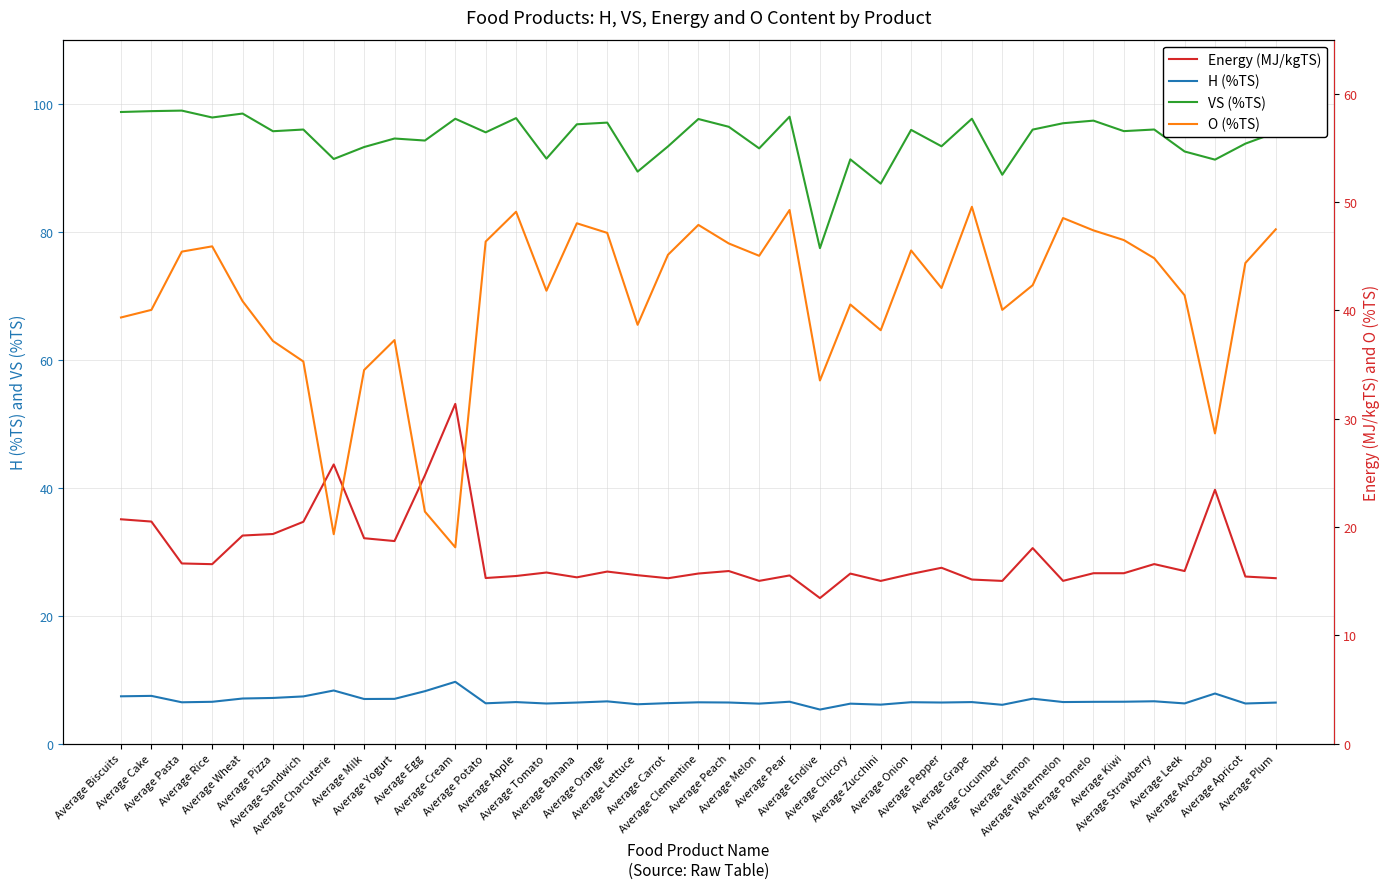

Reading right to left, what are all the values shown in this chart?

H (%TS): 6.4	6.3	7.8	6.3	6.6	6.5	6.5	6.5	7.0	6.0	6.5	6.4	6.5	6.1	6.2	5.3	6.5	6.2	6.4	6.4	6.3	6.1	6.6	6.4	6.3	6.5	6.3	9.6	8.2	7.0	7.0	8.3	7.4	7.1	7.0	6.5	6.4	7.4	7.4
VS (%TS): 95.5	93.8	91.2	92.5	96.0	95.7	97.3	96.9	95.9	88.9	97.6	93.3	95.9	87.5	91.3	77.4	98.0	93.0	96.4	97.6	93.3	89.4	97.0	96.8	91.4	97.7	95.5	97.6	94.2	94.6	93.2	91.4	96.0	95.7	98.5	97.8	98.9	98.8	98.7
Energy (MJ/kgTS): 15.3	15.4	23.4	15.9	16.6	15.7	15.7	15.0	18.0	15.0	15.1	16.2	15.7	15.0	15.7	13.4	15.5	15.0	15.9	15.7	15.3	15.5	15.9	15.3	15.8	15.5	15.3	31.4	24.8	18.7	19.0	25.8	20.5	19.3	19.2	16.6	16.6	20.5	20.7
O (%TS): 47.5	44.4	28.6	41.4	44.8	46.5	47.4	48.5	42.3	40.0	49.6	42.1	45.5	38.2	40.5	33.5	49.3	45.0	46.2	47.9	45.1	38.7	47.2	48.0	41.8	49.1	46.4	18.1	21.4	37.3	34.5	19.3	35.3	37.2	40.9	45.9	45.4	40.0	39.3